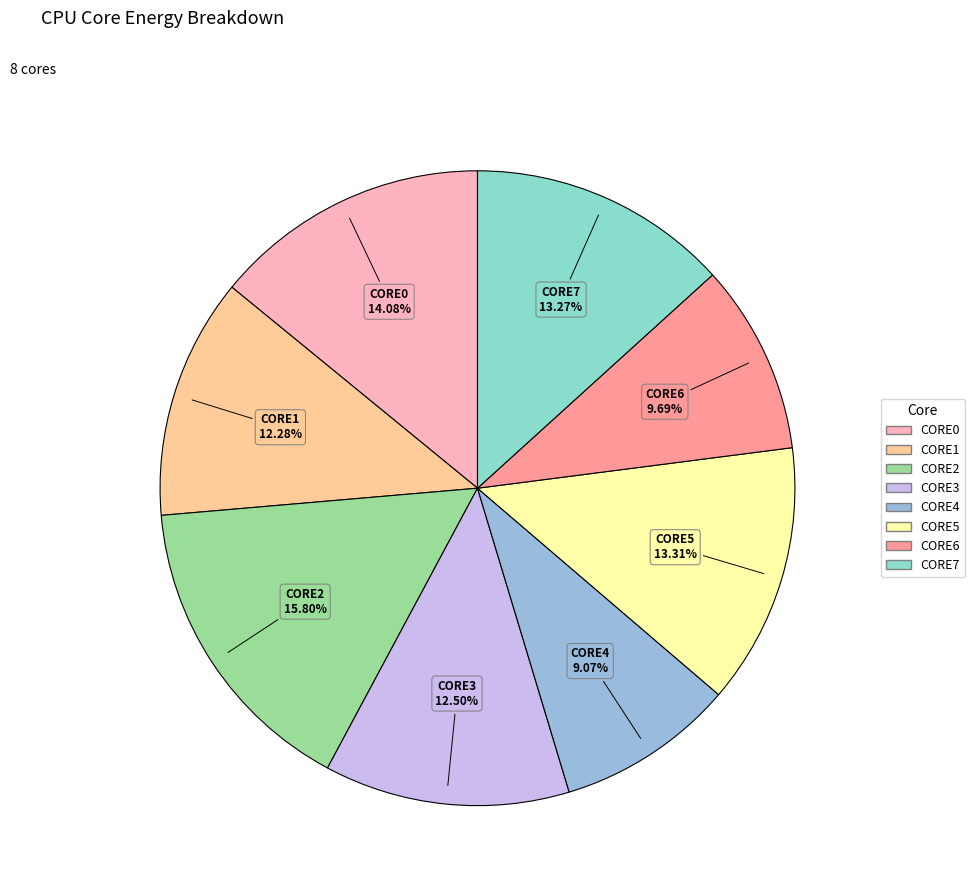

Does CORE2 represent more than half of the total?

No